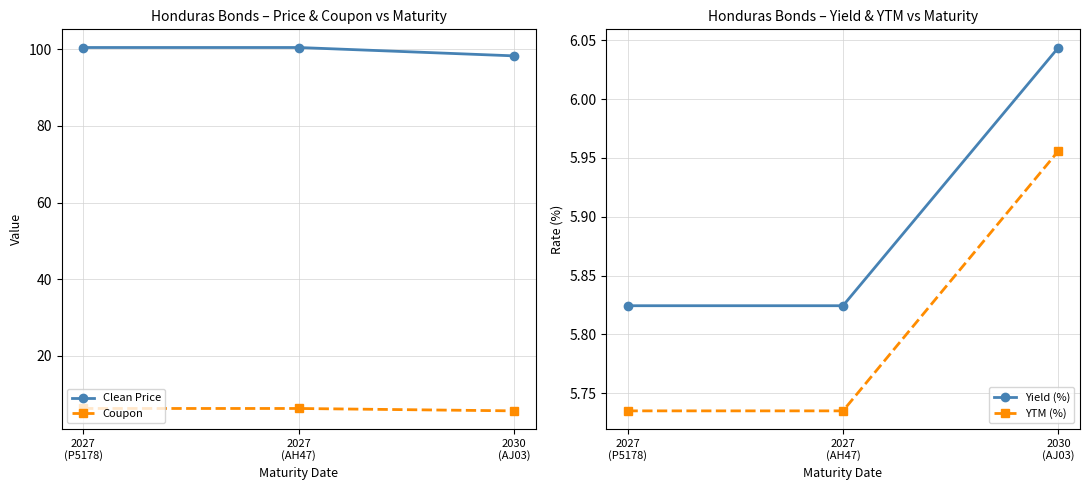

What is the maximum value for YTM (%)?

6.0